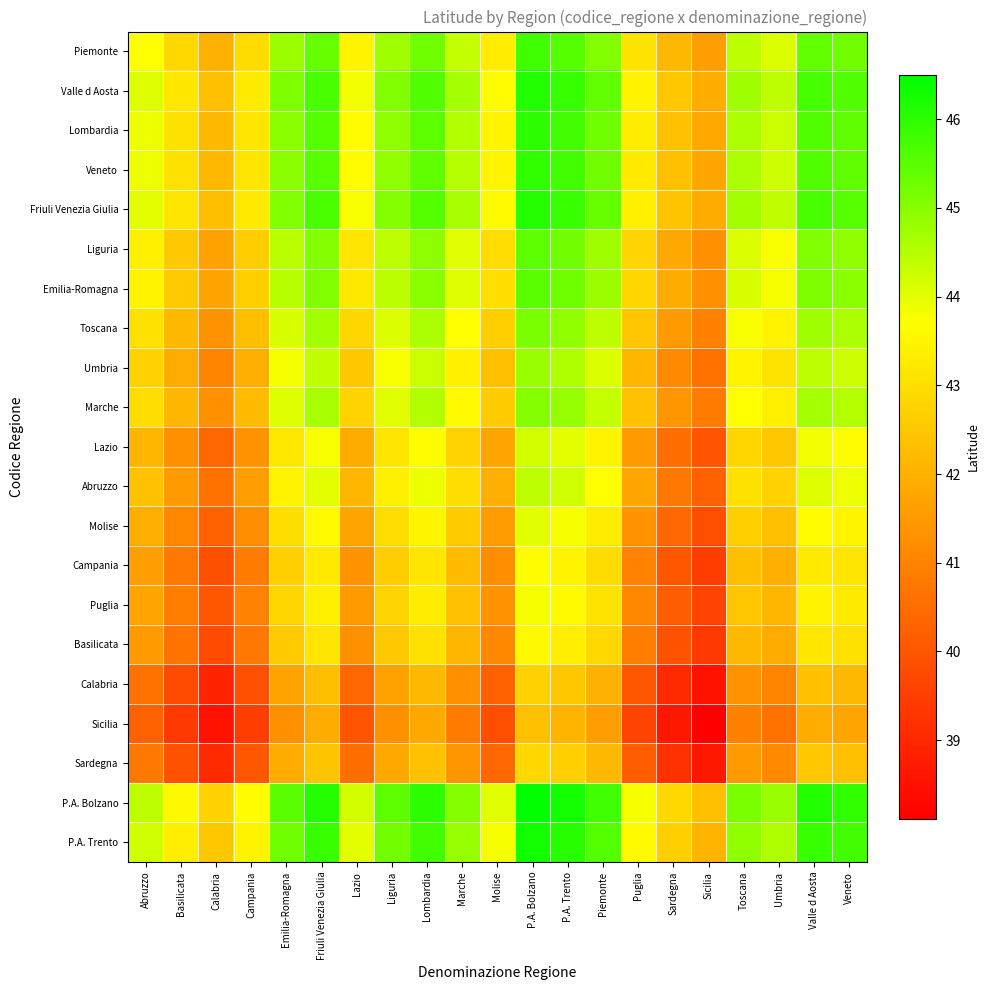

Reading left to right, list all the values displayed in this chart.

Piemonte: Abruzzo=43.7	Basilicata=42.9	Calabria=42.0	Campania=43.0	Emilia-Romagna=44.8	Friuli Venezia Giulia=45.4	Lazio=43.5	Liguria=44.7	Lombardia=45.3	Marche=44.3	Molise=43.3	P.A. Bolzano=45.8	P.A. Trento=45.6	Piemonte=45.1	Puglia=43.1	Sardegna=42.1	Sicilia=41.6	Toscana=44.4	Umbria=44.1	Valle d Aosta=45.4	Veneto=45.3
Valle d Aosta: Abruzzo=44.0	Basilicata=43.2	Calabria=42.3	Campania=43.3	Emilia-Romagna=45.1	Friuli Venezia Giulia=45.7	Lazio=43.8	Liguria=45.1	Lombardia=45.6	Marche=44.7	Molise=43.6	P.A. Bolzano=46.1	P.A. Trento=45.9	Piemonte=45.4	Puglia=43.4	Sardegna=42.5	Sicilia=41.9	Toscana=44.8	Umbria=44.4	Valle d Aosta=45.7	Veneto=45.6
Lombardia: Abruzzo=43.9	Basilicata=43.1	Calabria=42.2	Campania=43.2	Emilia-Romagna=45.0	Friuli Venezia Giulia=45.6	Lazio=43.7	Liguria=44.9	Lombardia=45.5	Marche=44.5	Molise=43.5	P.A. Bolzano=46.0	P.A. Trento=45.8	Piemonte=45.3	Puglia=43.3	Sardegna=42.3	Sicilia=41.8	Toscana=44.6	Umbria=44.3	Valle d Aosta=45.6	Veneto=45.5
Veneto: Abruzzo=43.9	Basilicata=43.0	Calabria=42.2	Campania=43.1	Emilia-Romagna=45.0	Friuli Venezia Giulia=45.5	Lazio=43.7	Liguria=44.9	Lombardia=45.5	Marche=44.5	Molise=43.5	P.A. Bolzano=46.0	P.A. Trento=45.8	Piemonte=45.3	Puglia=43.3	Sardegna=42.3	Sicilia=41.8	Toscana=44.6	Umbria=44.3	Valle d Aosta=45.6	Veneto=45.4
Friuli Venezia Giulia: Abruzzo=44.0	Basilicata=43.1	Calabria=42.3	Campania=43.2	Emilia-Romagna=45.1	Friuli Venezia Giulia=45.6	Lazio=43.8	Liguria=45.0	Lombardia=45.6	Marche=44.6	Molise=43.6	P.A. Bolzano=46.1	P.A. Trento=45.9	Piemonte=45.4	Puglia=43.4	Sardegna=42.4	Sicilia=41.9	Toscana=44.7	Umbria=44.4	Valle d Aosta=45.7	Veneto=45.5
Liguria: Abruzzo=43.4	Basilicata=42.5	Calabria=41.7	Campania=42.6	Emilia-Romagna=44.5	Friuli Venezia Giulia=45.0	Lazio=43.2	Liguria=44.4	Lombardia=44.9	Marche=44.0	Molise=43.0	P.A. Bolzano=45.5	P.A. Trento=45.2	Piemonte=44.7	Puglia=42.8	Sardegna=41.8	Sicilia=41.3	Toscana=44.1	Umbria=43.8	Valle d Aosta=45.1	Veneto=44.9
Emilia-Romagna: Abruzzo=43.4	Basilicata=42.6	Calabria=41.7	Campania=42.7	Emilia-Romagna=44.5	Friuli Venezia Giulia=45.1	Lazio=43.2	Liguria=44.5	Lombardia=45.0	Marche=44.1	Molise=43.0	P.A. Bolzano=45.5	P.A. Trento=45.3	Piemonte=44.8	Puglia=42.8	Sardegna=41.9	Sicilia=41.3	Toscana=44.1	Umbria=43.8	Valle d Aosta=45.1	Veneto=45.0
Toscana: Abruzzo=43.1	Basilicata=42.2	Calabria=41.3	Campania=42.3	Emilia-Romagna=44.1	Friuli Venezia Giulia=44.7	Lazio=42.8	Liguria=44.1	Lombardia=44.6	Marche=43.7	Molise=42.7	P.A. Bolzano=45.1	P.A. Trento=44.9	Piemonte=44.4	Puglia=42.4	Sardegna=41.5	Sicilia=40.9	Toscana=43.8	Umbria=43.4	Valle d Aosta=44.8	Veneto=44.6
Umbria: Abruzzo=42.7	Basilicata=41.9	Calabria=41.0	Campania=42.0	Emilia-Romagna=43.8	Friuli Venezia Giulia=44.4	Lazio=42.5	Liguria=43.8	Lombardia=44.3	Marche=43.4	Molise=42.3	P.A. Bolzano=44.8	P.A. Trento=44.6	Piemonte=44.1	Puglia=42.1	Sardegna=41.2	Sicilia=40.6	Toscana=43.4	Umbria=43.1	Valle d Aosta=44.4	Veneto=44.3
Marche: Abruzzo=43.0	Basilicata=42.1	Calabria=41.3	Campania=42.2	Emilia-Romagna=44.1	Friuli Venezia Giulia=44.6	Lazio=42.8	Liguria=44.0	Lombardia=44.5	Marche=43.6	Molise=42.6	P.A. Bolzano=45.1	P.A. Trento=44.8	Piemonte=44.3	Puglia=42.4	Sardegna=41.4	Sicilia=40.9	Toscana=43.7	Umbria=43.4	Valle d Aosta=44.7	Veneto=44.5
Lazio: Abruzzo=42.1	Basilicata=41.3	Calabria=40.4	Campania=41.4	Emilia-Romagna=43.2	Friuli Venezia Giulia=43.8	Lazio=41.9	Liguria=43.2	Lombardia=43.7	Marche=42.8	Molise=41.7	P.A. Bolzano=44.2	P.A. Trento=44.0	Piemonte=43.5	Puglia=41.5	Sardegna=40.6	Sicilia=40.0	Toscana=42.8	Umbria=42.5	Valle d Aosta=43.8	Veneto=43.7
Abruzzo: Abruzzo=42.4	Basilicata=41.5	Calabria=40.6	Campania=41.6	Emilia-Romagna=43.4	Friuli Venezia Giulia=44.0	Lazio=42.1	Liguria=43.4	Lombardia=43.9	Marche=43.0	Molise=42.0	P.A. Bolzano=44.4	P.A. Trento=44.2	Piemonte=43.7	Puglia=41.7	Sardegna=40.8	Sicilia=40.2	Toscana=43.1	Umbria=42.7	Valle d Aosta=44.0	Veneto=43.9
Molise: Abruzzo=42.0	Basilicata=41.1	Calabria=40.2	Campania=41.2	Emilia-Romagna=43.0	Friuli Venezia Giulia=43.6	Lazio=41.7	Liguria=43.0	Lombardia=43.5	Marche=42.6	Molise=41.6	P.A. Bolzano=44.0	P.A. Trento=43.8	Piemonte=43.3	Puglia=41.3	Sardegna=40.4	Sicilia=39.8	Toscana=42.7	Umbria=42.3	Valle d Aosta=43.6	Veneto=43.5
Campania: Abruzzo=41.6	Basilicata=40.7	Calabria=39.9	Campania=40.8	Emilia-Romagna=42.7	Friuli Venezia Giulia=43.2	Lazio=41.4	Liguria=42.6	Lombardia=43.2	Marche=42.2	Molise=41.2	P.A. Bolzano=43.7	P.A. Trento=43.5	Piemonte=43.0	Puglia=41.0	Sardegna=40.0	Sicilia=39.5	Toscana=42.3	Umbria=42.0	Valle d Aosta=43.3	Veneto=43.1
Puglia: Abruzzo=41.7	Basilicata=40.9	Calabria=40.0	Campania=41.0	Emilia-Romagna=42.8	Friuli Venezia Giulia=43.4	Lazio=41.5	Liguria=42.8	Lombardia=43.3	Marche=42.4	Molise=41.3	P.A. Bolzano=43.8	P.A. Trento=43.6	Piemonte=43.1	Puglia=41.1	Sardegna=40.2	Sicilia=39.6	Toscana=42.4	Umbria=42.1	Valle d Aosta=43.4	Veneto=43.3
Basilicata: Abruzzo=41.5	Basilicata=40.6	Calabria=39.8	Campania=40.7	Emilia-Romagna=42.6	Friuli Venezia Giulia=43.1	Lazio=41.3	Liguria=42.5	Lombardia=43.1	Marche=42.1	Molise=41.1	P.A. Bolzano=43.6	P.A. Trento=43.4	Piemonte=42.9	Puglia=40.9	Sardegna=39.9	Sicilia=39.4	Toscana=42.2	Umbria=41.9	Valle d Aosta=43.2	Veneto=43.0
Calabria: Abruzzo=40.6	Basilicata=39.8	Calabria=38.9	Campania=39.9	Emilia-Romagna=41.7	Friuli Venezia Giulia=42.3	Lazio=40.4	Liguria=41.7	Lombardia=42.2	Marche=41.3	Molise=40.2	P.A. Bolzano=42.7	P.A. Trento=42.5	Piemonte=42.0	Puglia=40.0	Sardegna=39.1	Sicilia=38.5	Toscana=41.3	Umbria=41.0	Valle d Aosta=42.3	Veneto=42.2
Sicilia: Abruzzo=40.2	Basilicata=39.4	Calabria=38.5	Campania=39.5	Emilia-Romagna=41.3	Friuli Venezia Giulia=41.9	Lazio=40.0	Liguria=41.3	Lombardia=41.8	Marche=40.9	Molise=39.8	P.A. Bolzano=42.3	P.A. Trento=42.1	Piemonte=41.6	Puglia=39.6	Sardegna=38.7	Sicilia=38.1	Toscana=40.9	Umbria=40.6	Valle d Aosta=41.9	Veneto=41.8
Sardegna: Abruzzo=40.8	Basilicata=39.9	Calabria=39.1	Campania=40.0	Emilia-Romagna=41.9	Friuli Venezia Giulia=42.4	Lazio=40.6	Liguria=41.8	Lombardia=42.3	Marche=41.4	Molise=40.4	P.A. Bolzano=42.9	P.A. Trento=42.6	Piemonte=42.1	Puglia=40.2	Sardegna=39.2	Sicilia=38.7	Toscana=41.5	Umbria=41.2	Valle d Aosta=42.5	Veneto=42.3
P.A. Bolzano: Abruzzo=44.4	Basilicata=43.6	Calabria=42.7	Campania=43.7	Emilia-Romagna=45.5	Friuli Venezia Giulia=46.1	Lazio=44.2	Liguria=45.5	Lombardia=46.0	Marche=45.1	Molise=44.0	P.A. Bolzano=46.5	P.A. Trento=46.3	Piemonte=45.8	Puglia=43.8	Sardegna=42.9	Sicilia=42.3	Toscana=45.1	Umbria=44.8	Valle d Aosta=46.1	Veneto=46.0
P.A. Trento: Abruzzo=44.2	Basilicata=43.4	Calabria=42.5	Campania=43.5	Emilia-Romagna=45.3	Friuli Venezia Giulia=45.9	Lazio=44.0	Liguria=45.2	Lombardia=45.8	Marche=44.8	Molise=43.8	P.A. Bolzano=46.3	P.A. Trento=46.1	Piemonte=45.6	Puglia=43.6	Sardegna=42.6	Sicilia=42.1	Toscana=44.9	Umbria=44.6	Valle d Aosta=45.9	Veneto=45.8